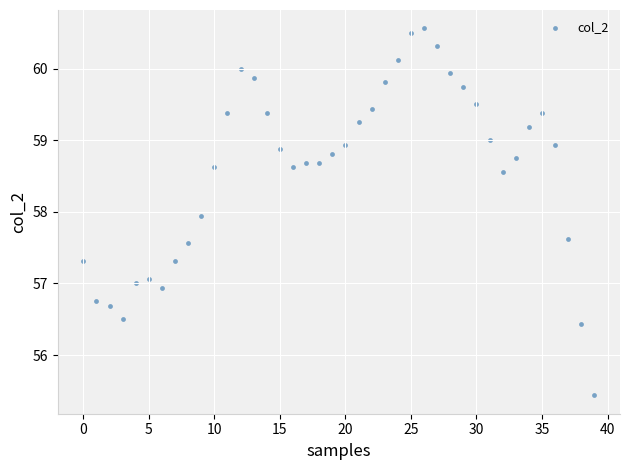

What Y value in the scatter plot is closest to 58?

57.9